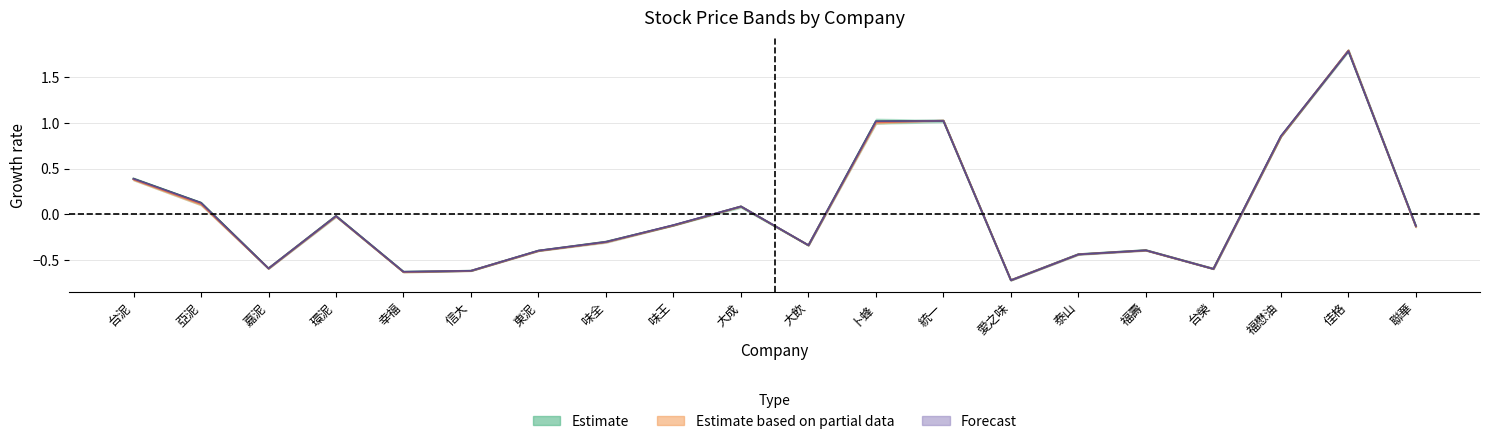

Which label corresponds to the largest value in the chart?

佳格